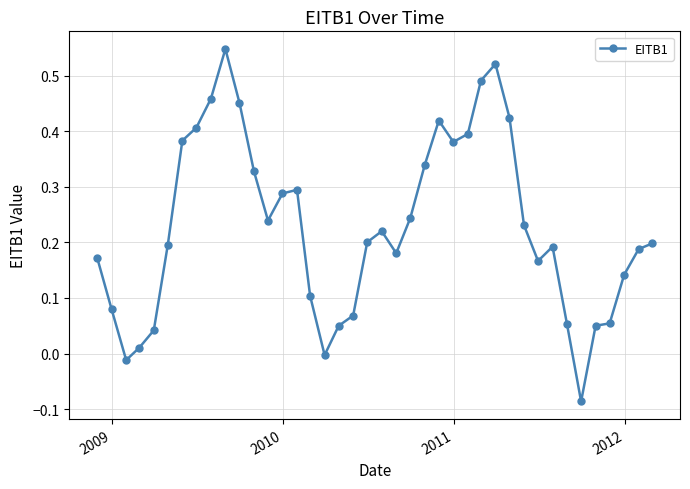

True or false: the data has more than 0 interior local peaks.

True